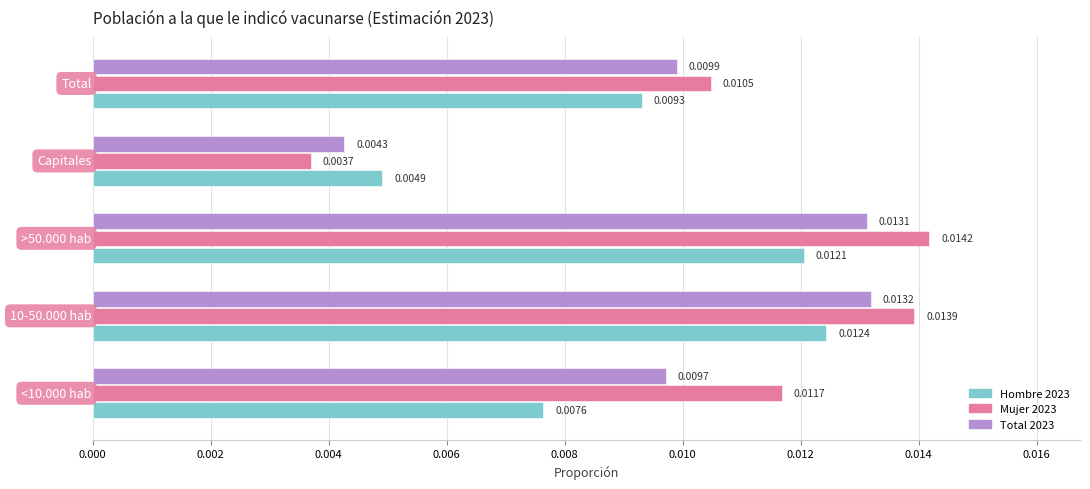

Which series has the largest total across all categories?

Mujer 2023